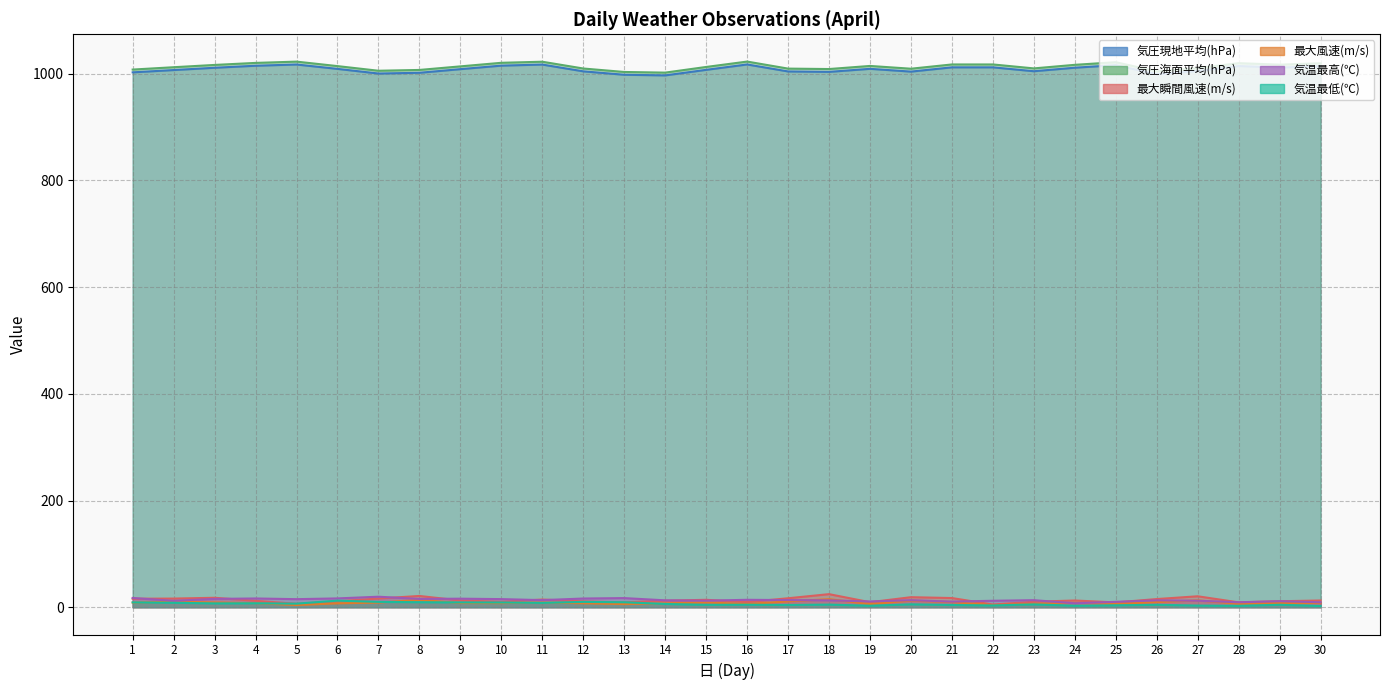

Which series ends up on top after the final intersection of 最大瞬間風速(m/s) and 気温最低(℃)?

最大瞬間風速(m/s)